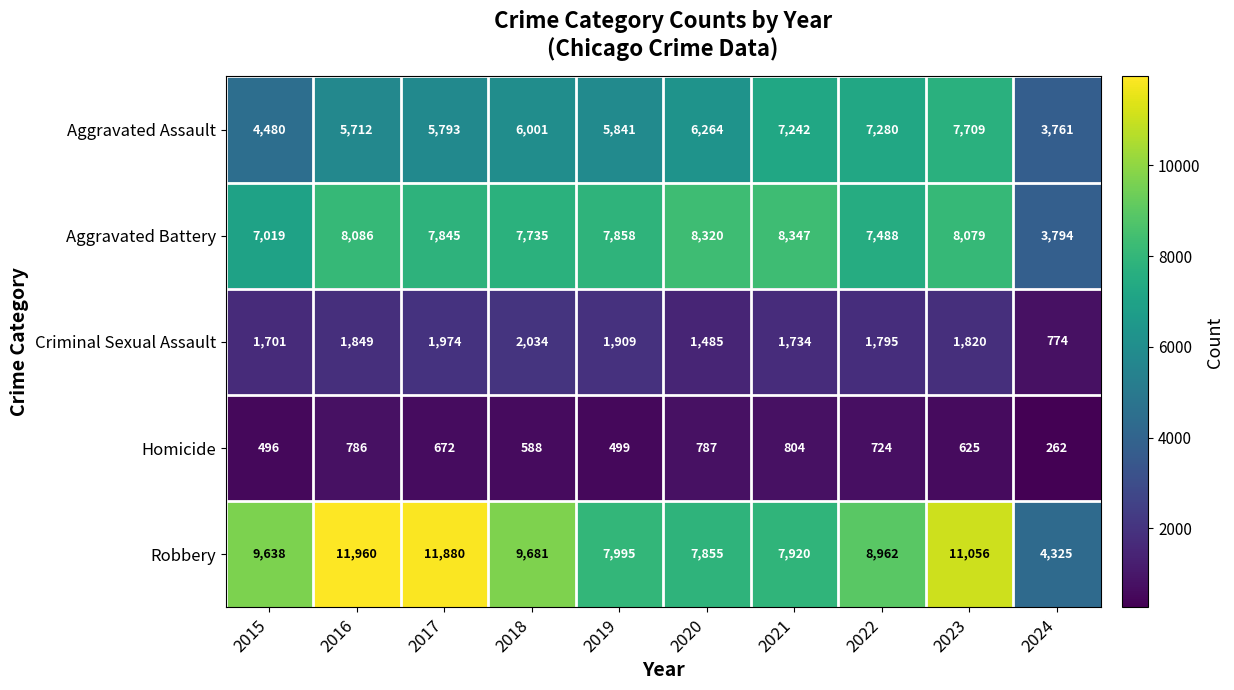

What is the total value across all series at 2022?

26249